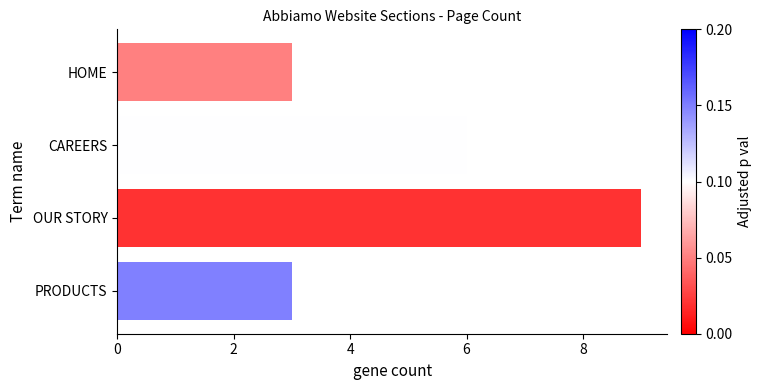

What is the label of the 4th bar from the bottom?

HOME